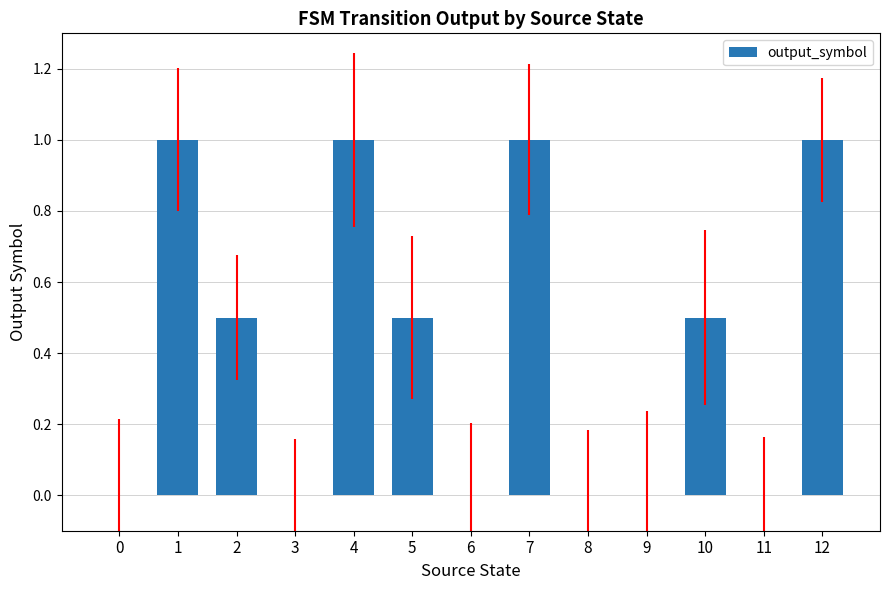

Rank the categories by value from highest to lowest.

1, 4, 7, 12, 2, 5, 10, 0, 3, 6, 8, 9, 11